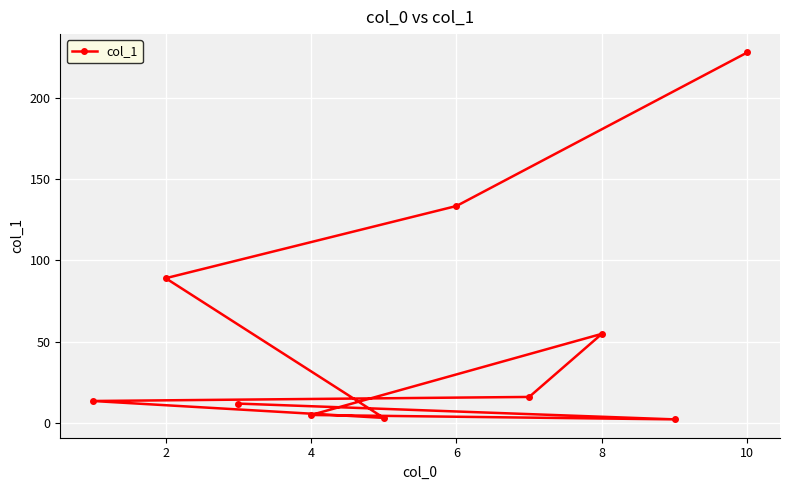

The value at 2 is 89.0. True or false?

True